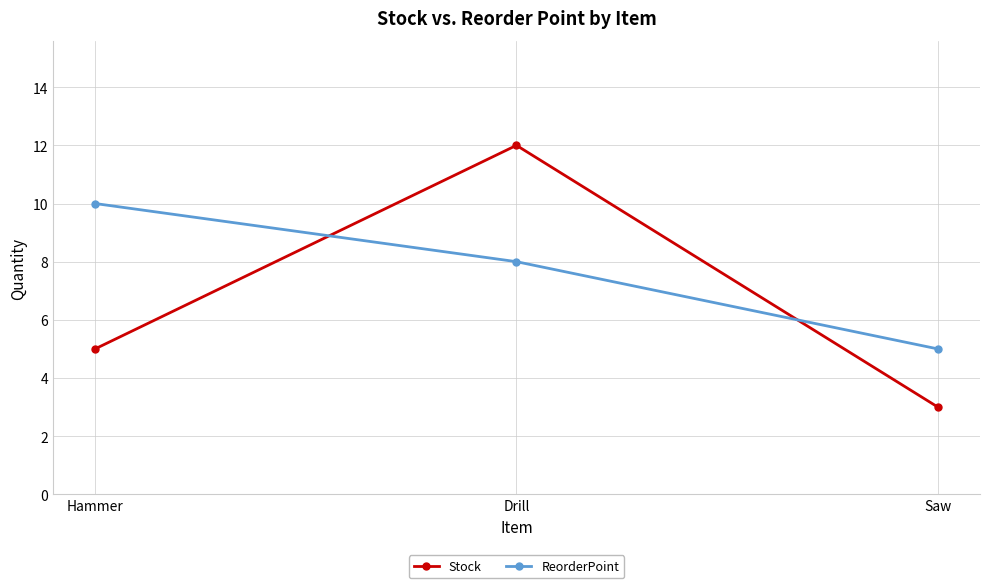

Reading left to right, extract all data points from this chart.

Stock: 5	12	3
ReorderPoint: 10	8	5